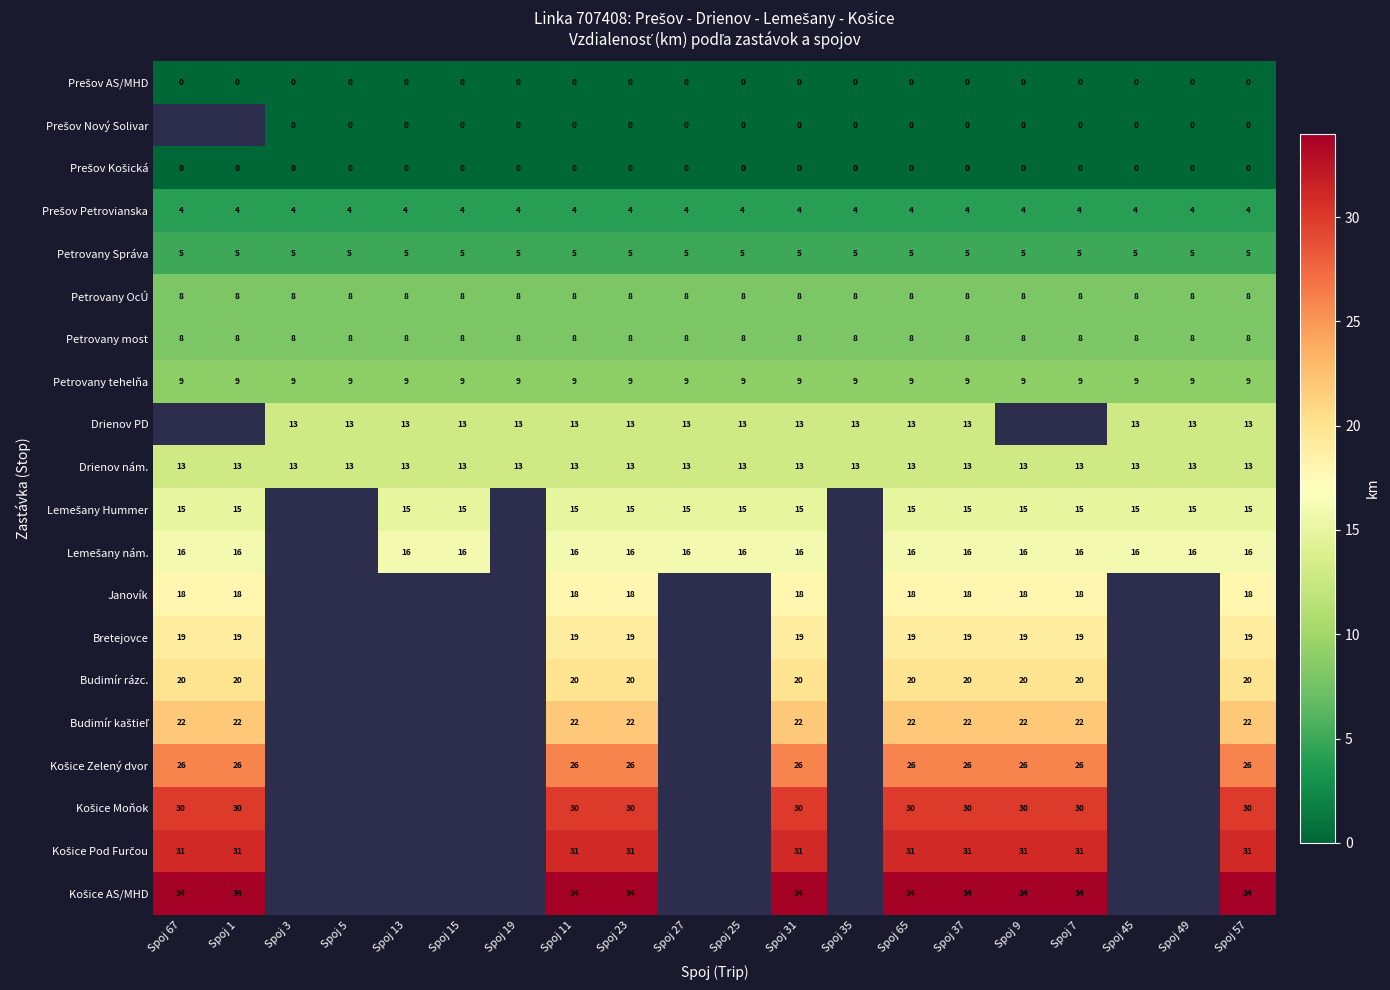

True or false: Janovík has a value of 18 at Spoj 11.

True